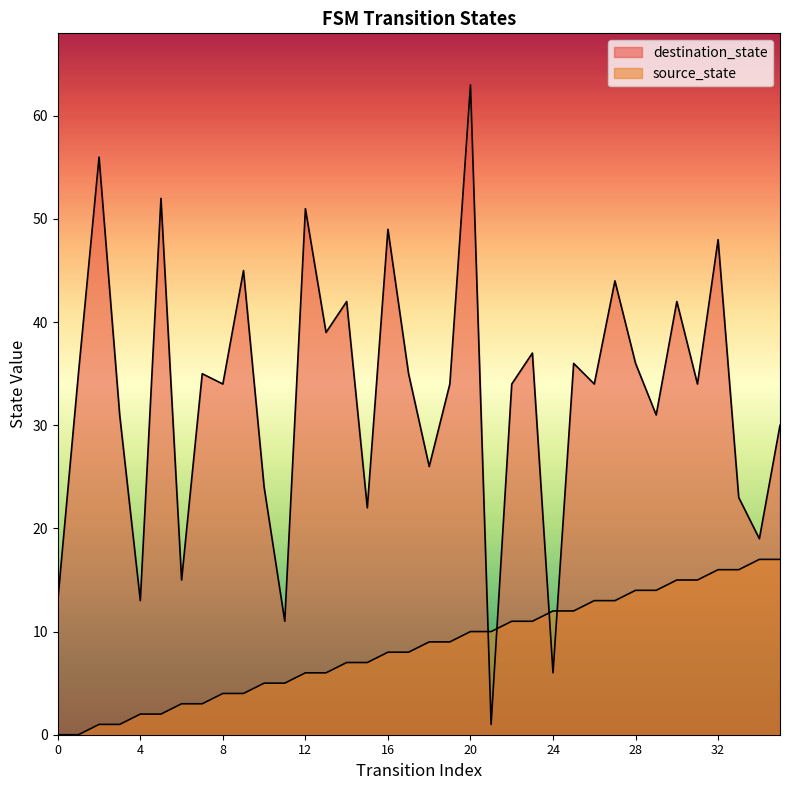

Reading left to right, list all the values displayed in this chart.

source_state: 0	0	1	1	2	2	3	3	4	4	5	5	6	6	7	7	8	8	9	9	10	10	11	11	12	12	13	13	14	14	15	15	16	16	17	17
destination_state: 13	35	56	31	13	52	15	35	34	45	24	11	51	39	42	22	49	35	26	34	63	1	34	37	6	36	34	44	36	31	42	34	48	23	19	30